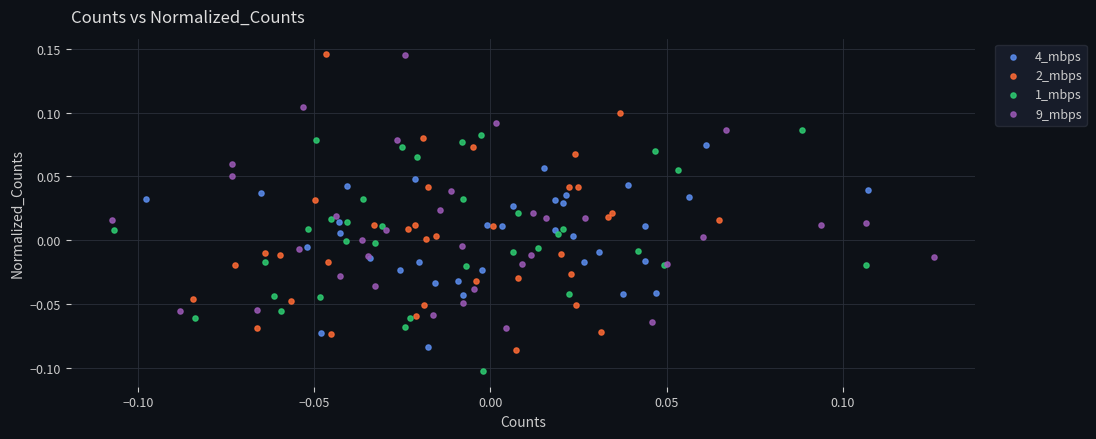

Which series has the largest Y range (max minus min)?

2_mbps